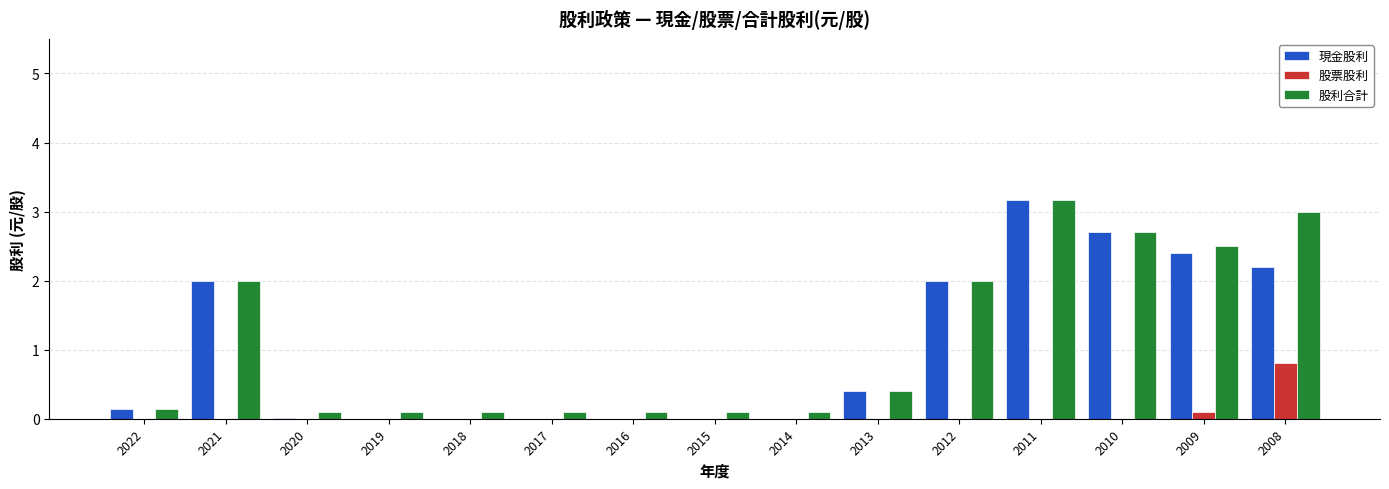

What is the sum of all 現金股利 values?

15.0